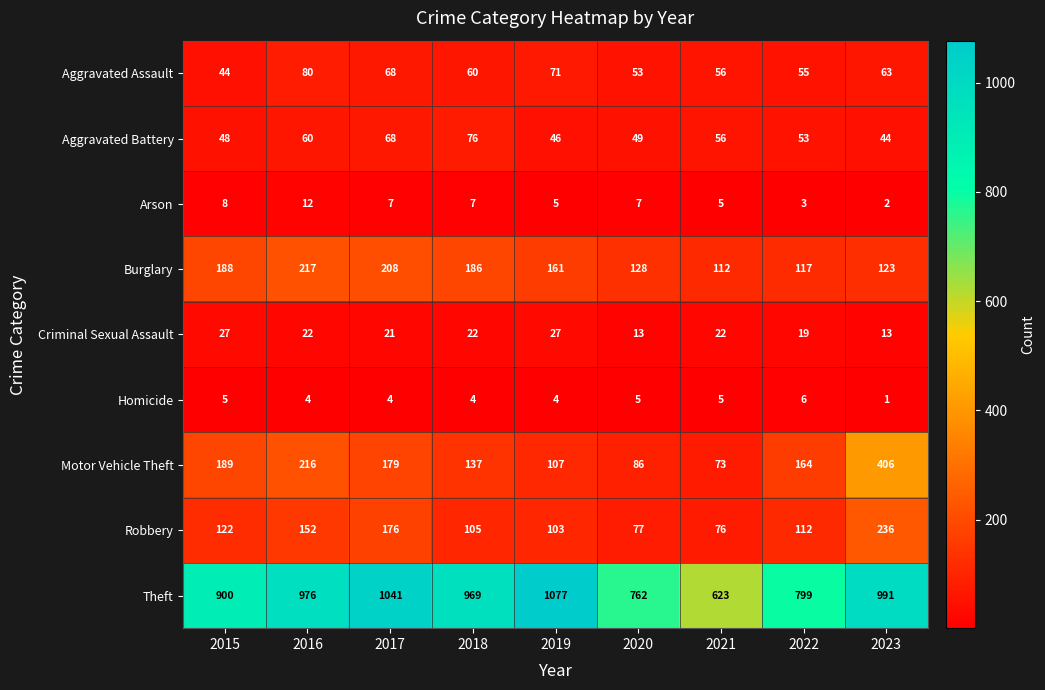

At which category is the sum across all series the highest?

2023